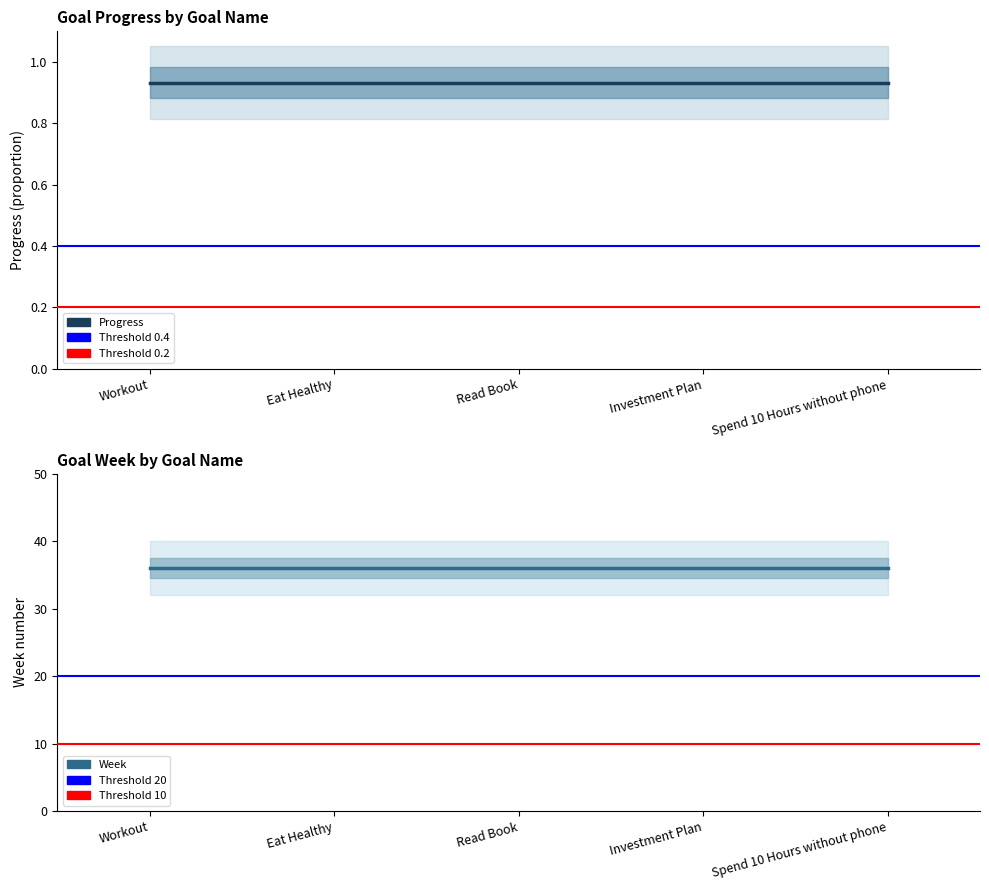

What is the value of the Progress point at the 5th from the left?

0.9